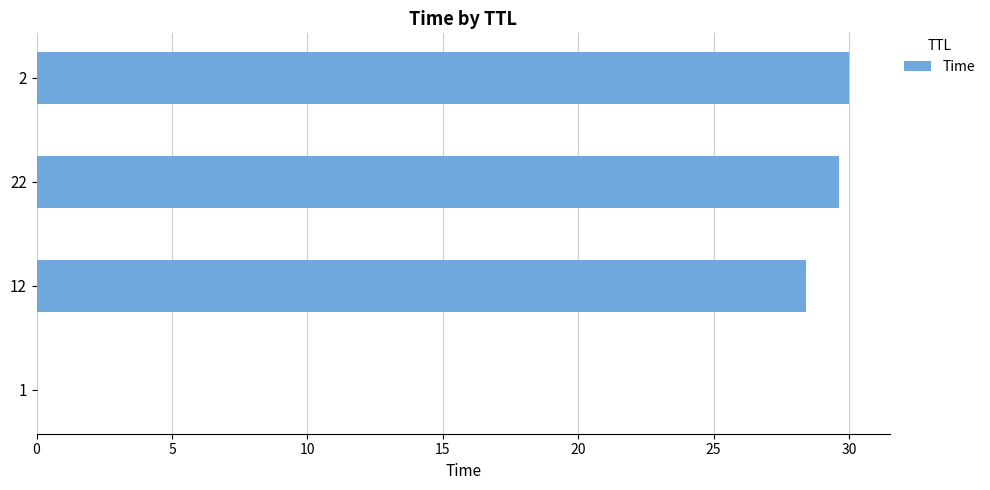

Where is the data nearest to the value 15?

12